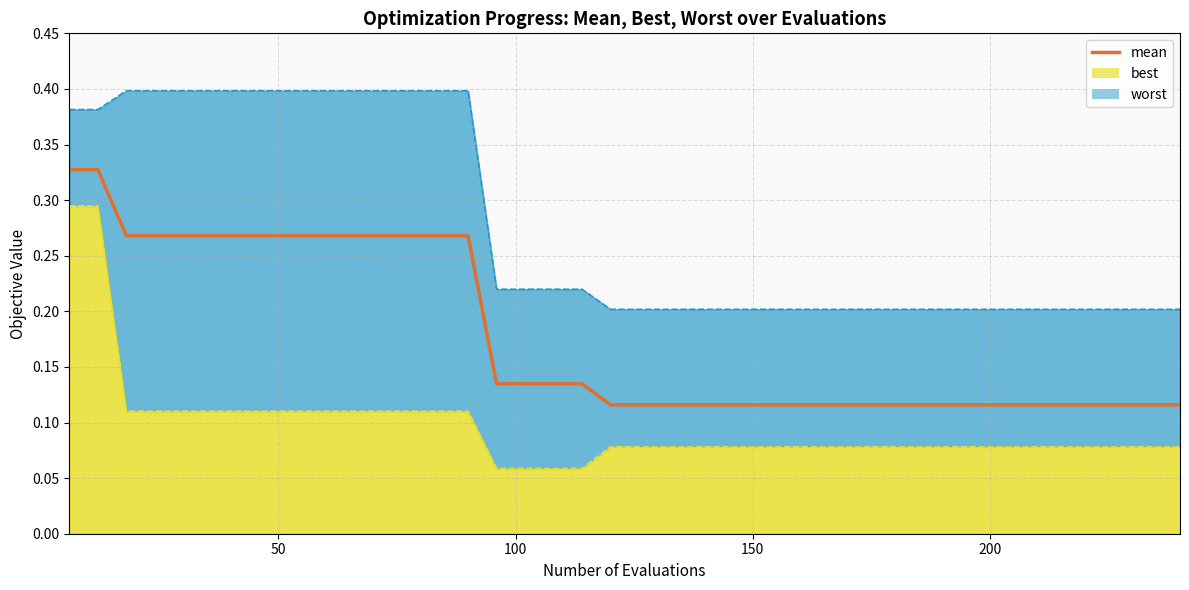

True or false: there are more than 0 points higher than both neighbors.

False